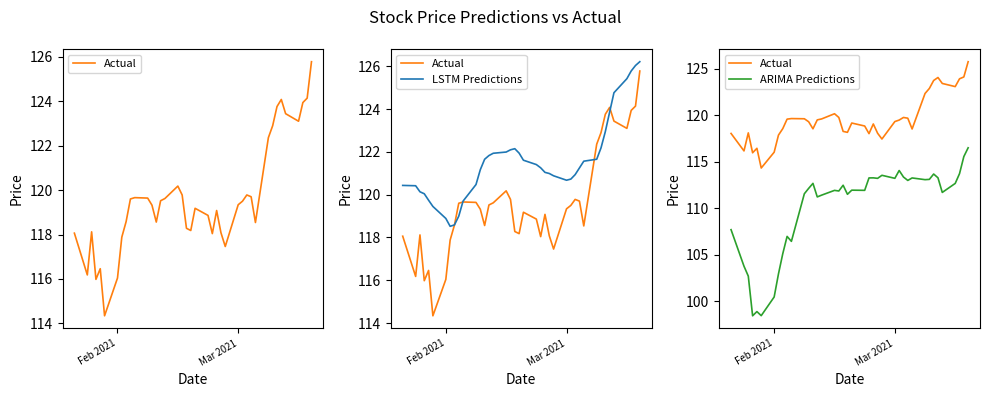

Is this an area chart (filled region under the line)?

No